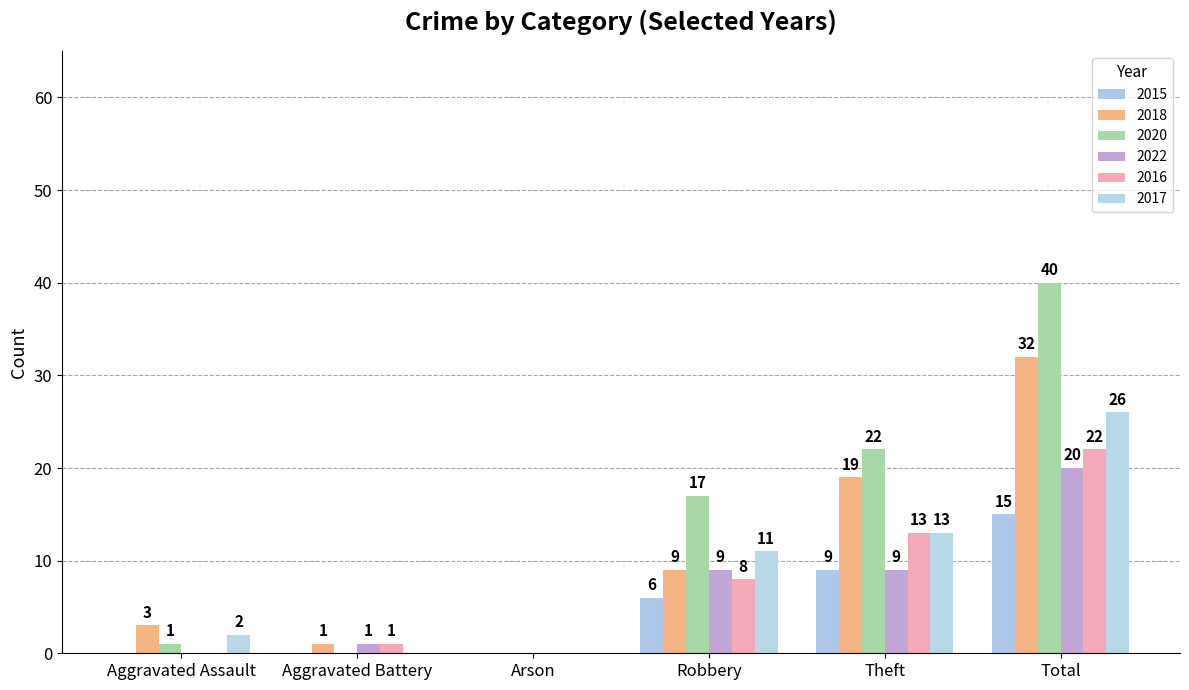

How many values in 2017 are above zero?

4